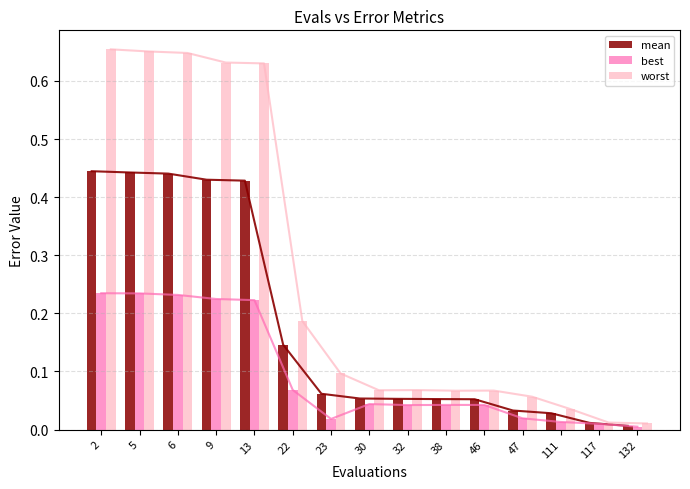

What is the sum of the worst values at 117 and 13?

0.6